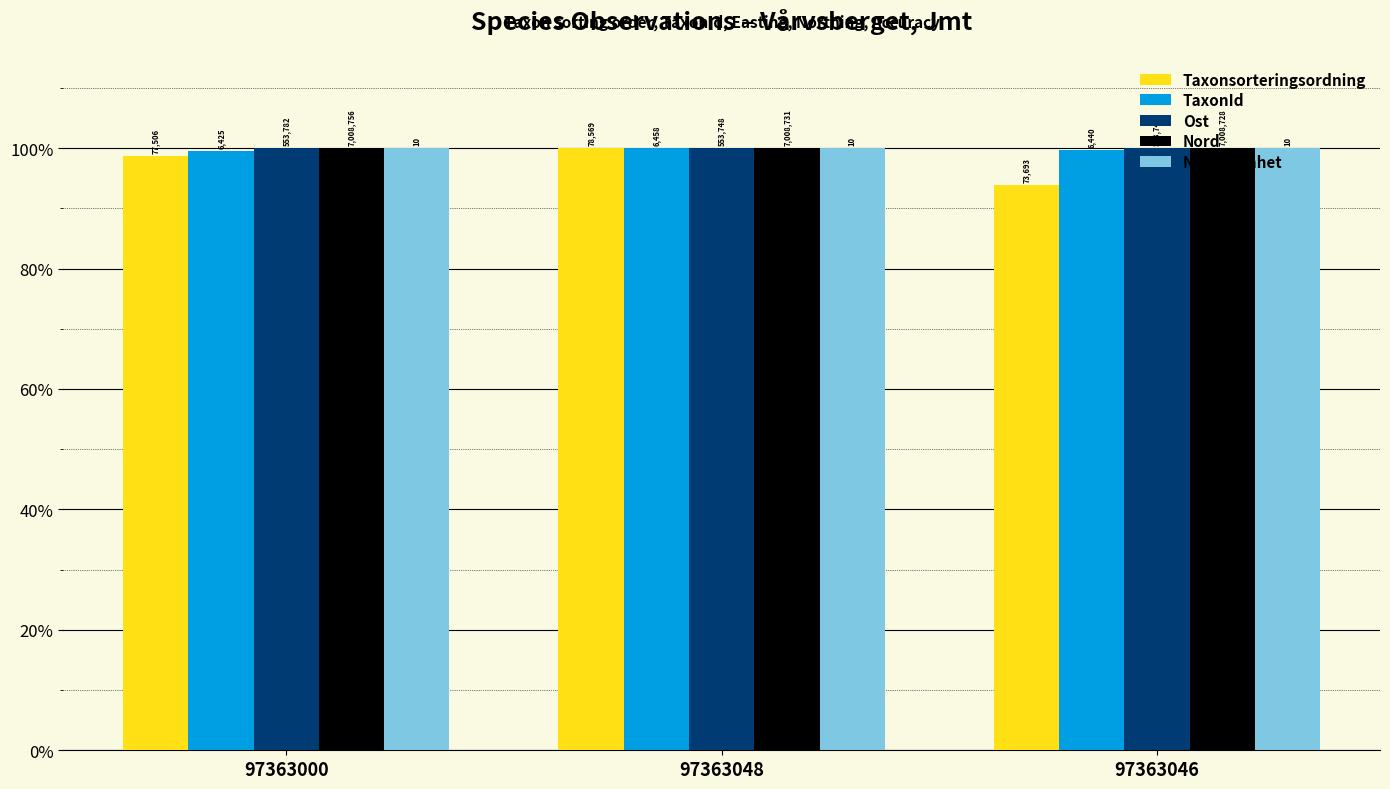

Is it true that Ost equals 0.3 at 97363046?

False